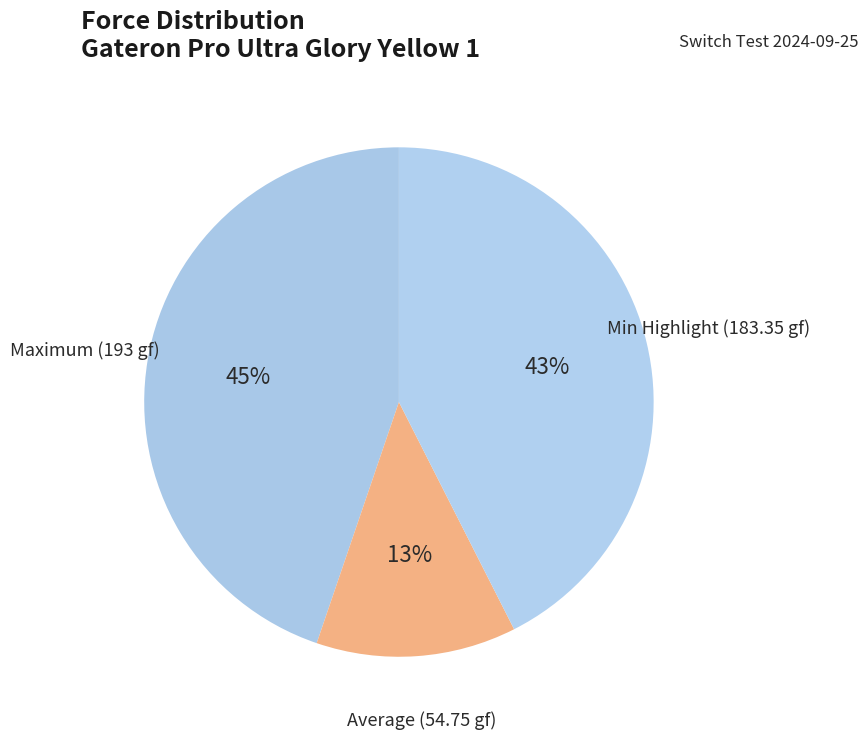

Count the number of slices in the pie.

3